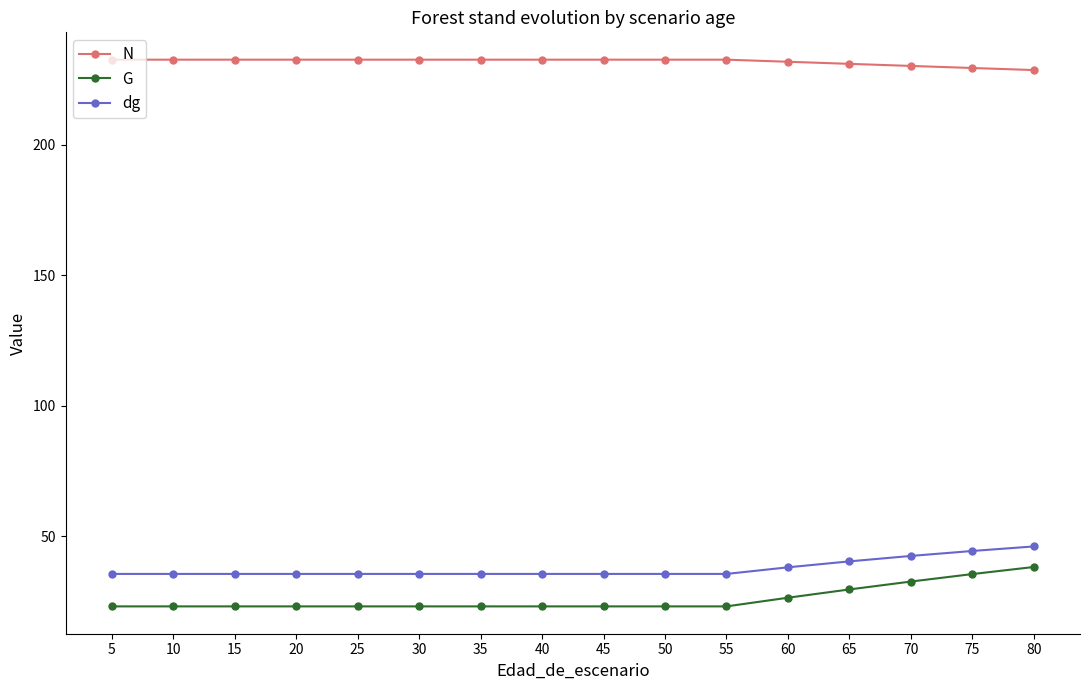

The value of G at 45 is 23.2. True or false?

True